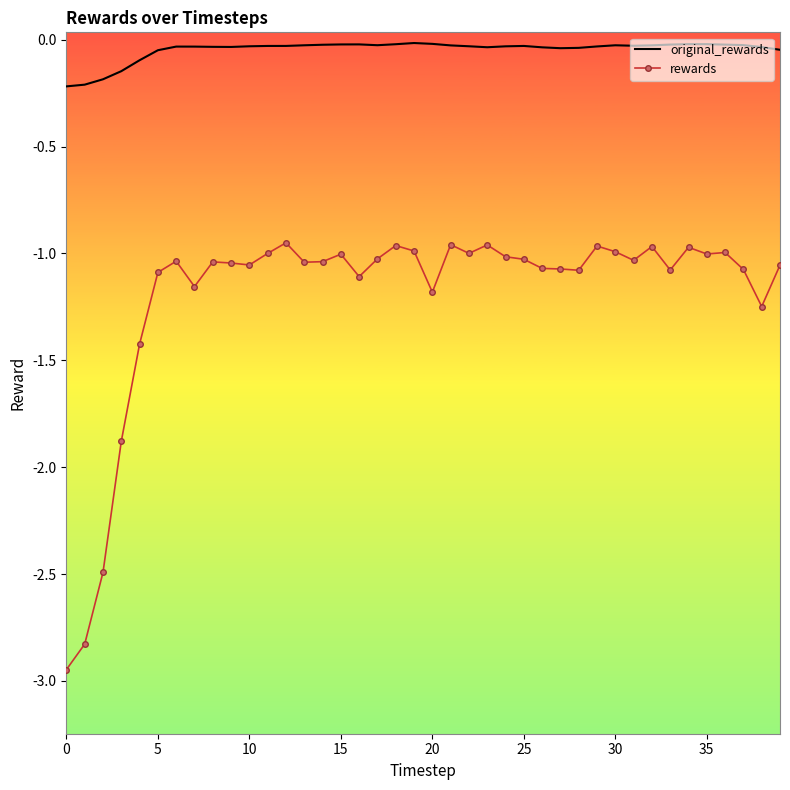

Which series has the widest spread of values?

rewards